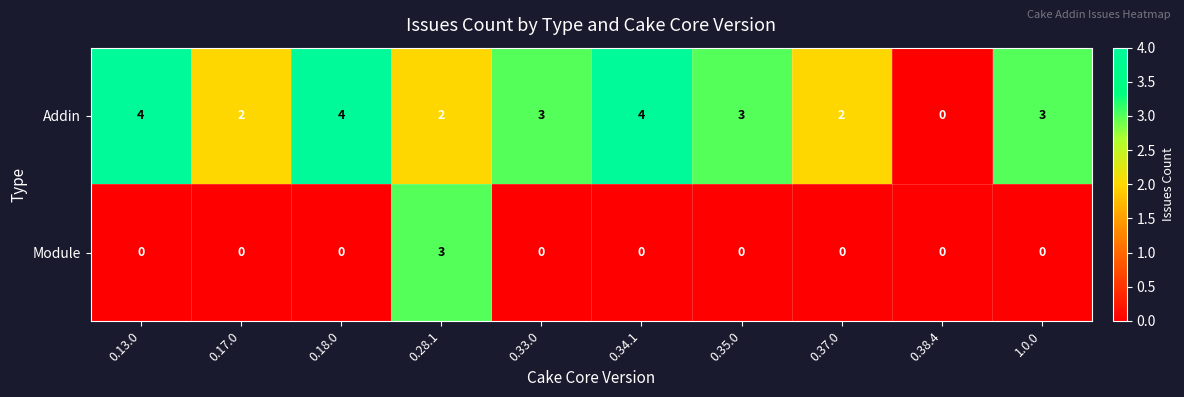

Reading left to right, what are all the values shown in this chart?

Addin: 4	2	4	2	3	4	3	2	0	3
Module: 0	0	0	3	0	0	0	0	0	0